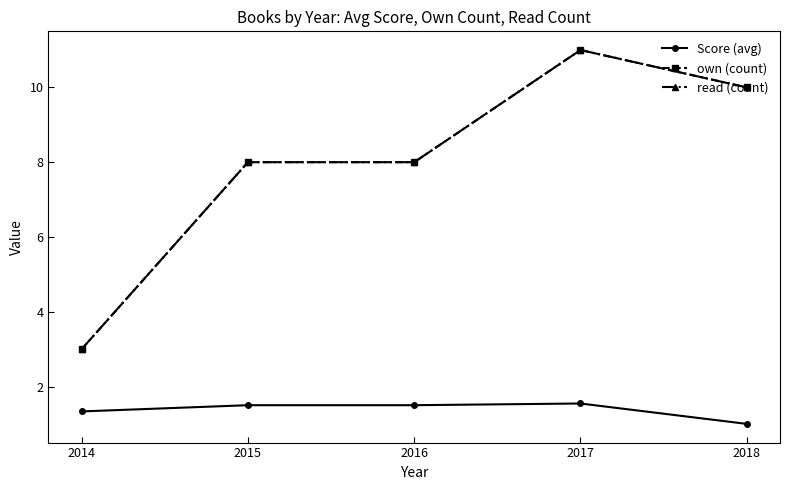

Is this an area chart (filled region under the line)?

No